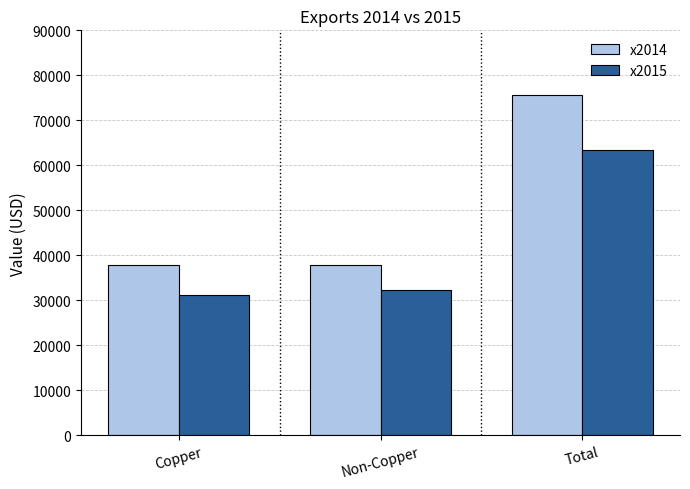

Which series changed the most between Non-Copper and Total?

x2014